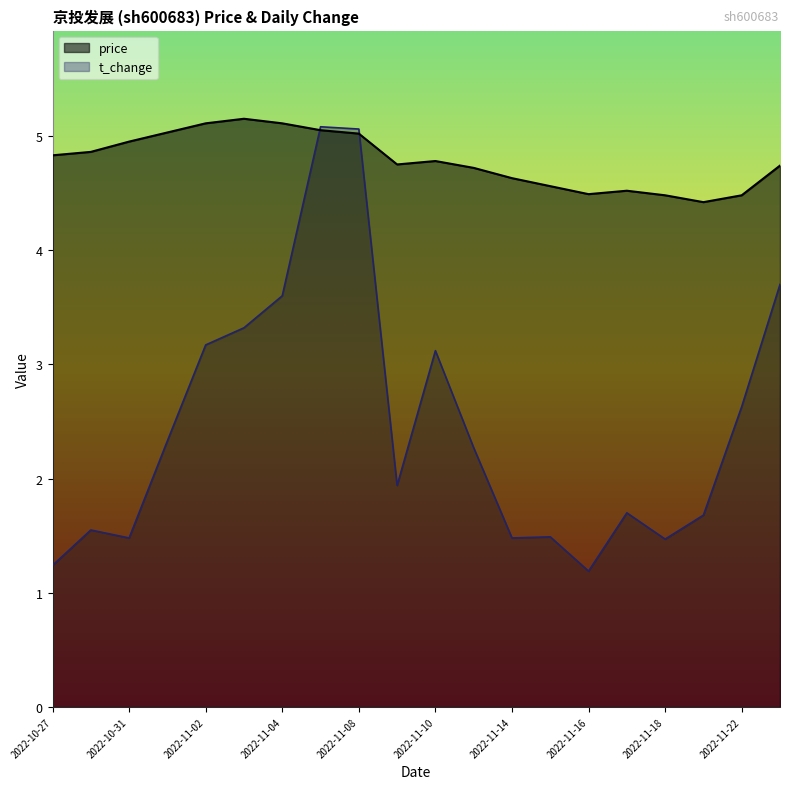

Between which two adjacent categories do t_change and price first intersect?

2022-11-04 and 2022-11-07